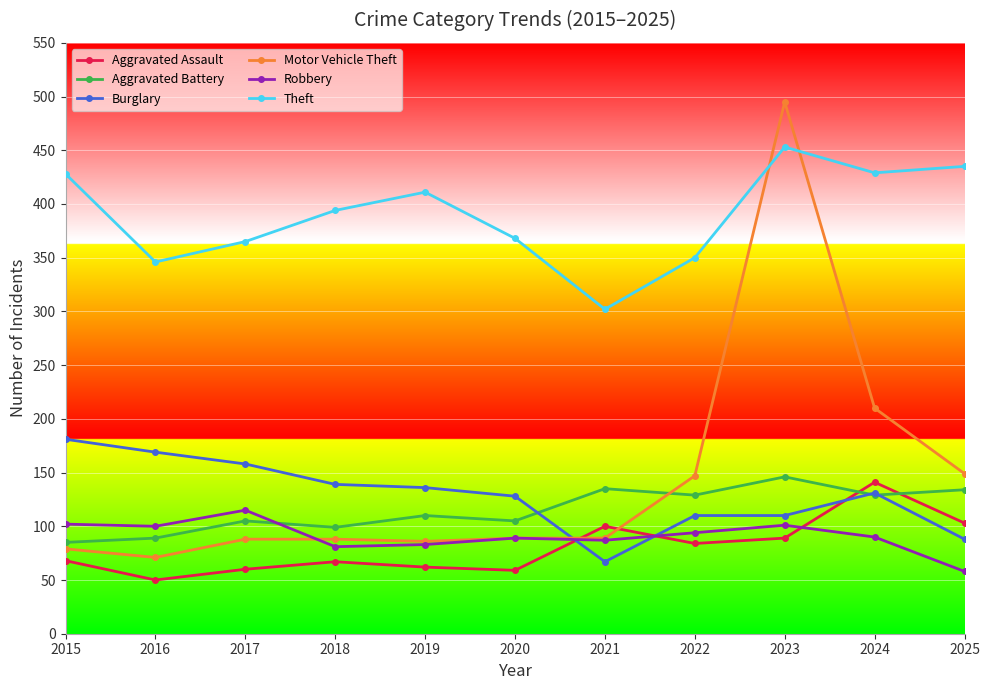

Where do Robbery and Burglary first cross each other?

2020 and 2021